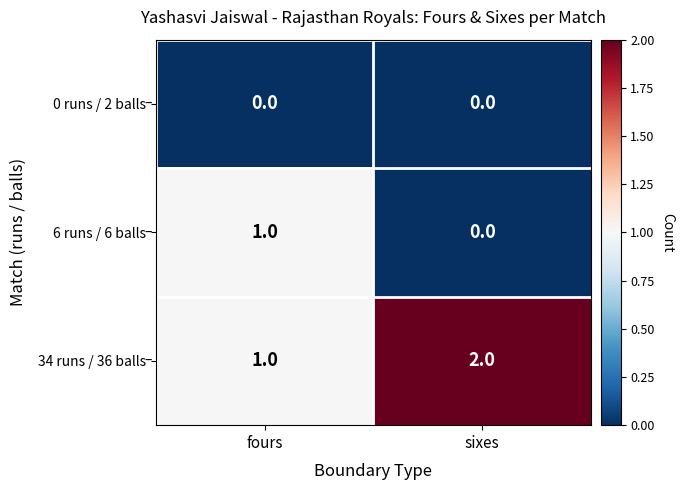

Is the value of 34 runs / 36 balls at sixes greater than the value of 6 runs / 6 balls at sixes?

Yes